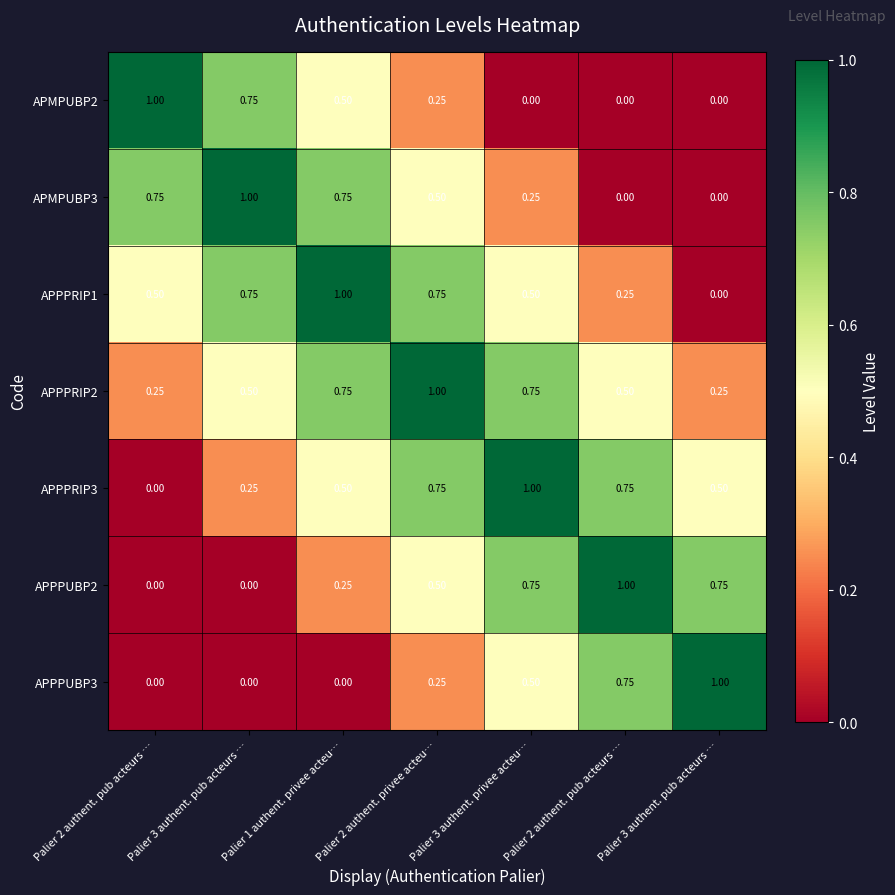

Between Palier 3 authent. pub acteurs … and Palier 3 authent. pub acteurs …, which is larger?

Palier 3 authent. pub acteurs …